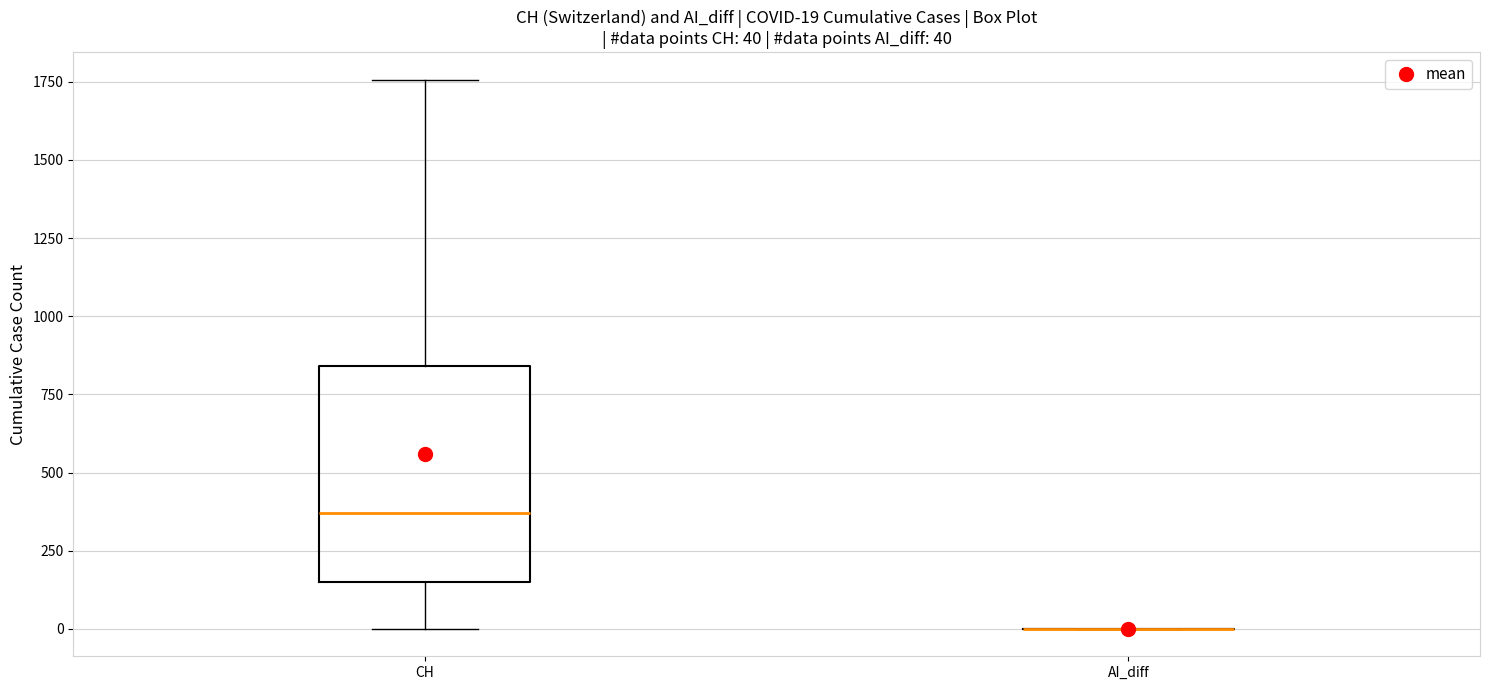

Which box is the tallest, from its lower edge to its upper edge?

CH